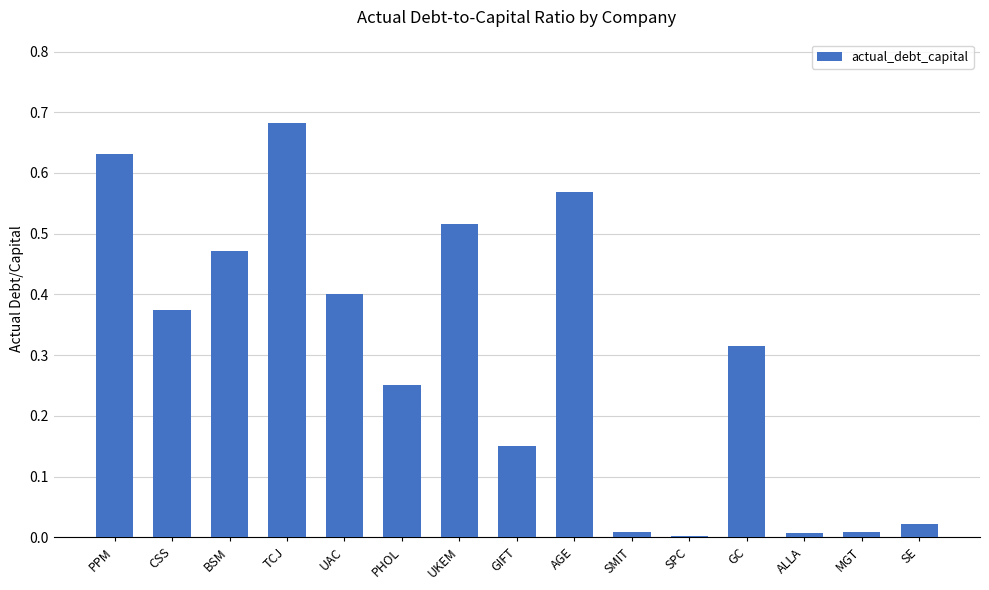

At which category does the chart reach its peak across all series?

TCJ